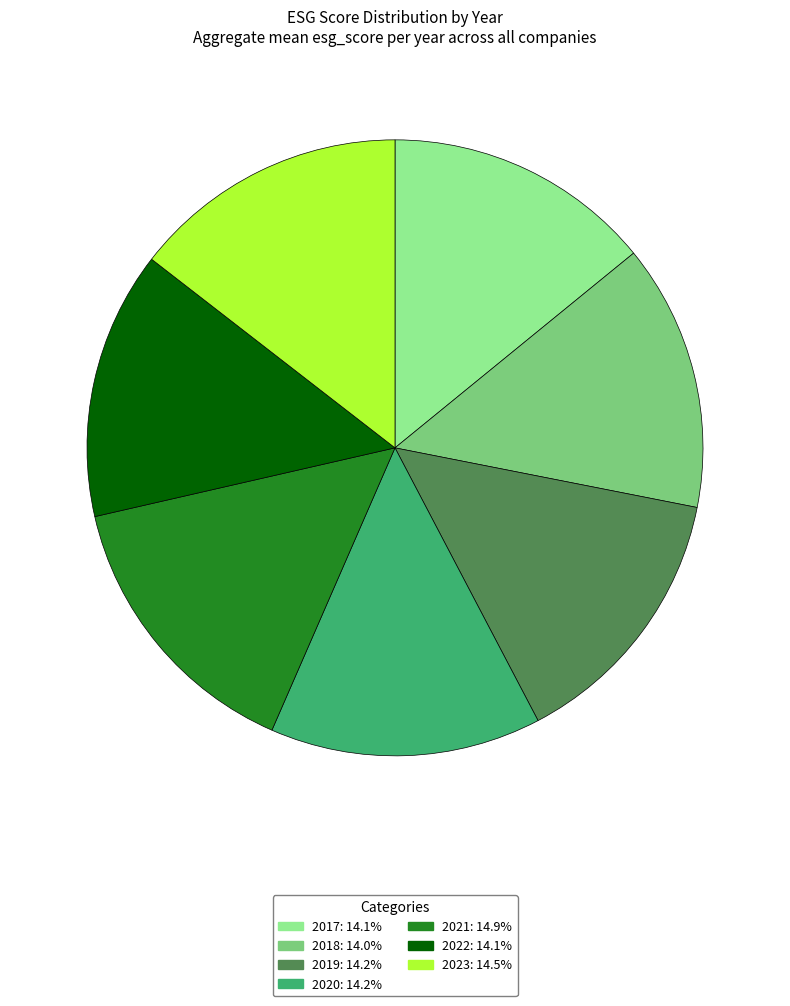

Is the sum of 2021 and 2018 greater than half?

No